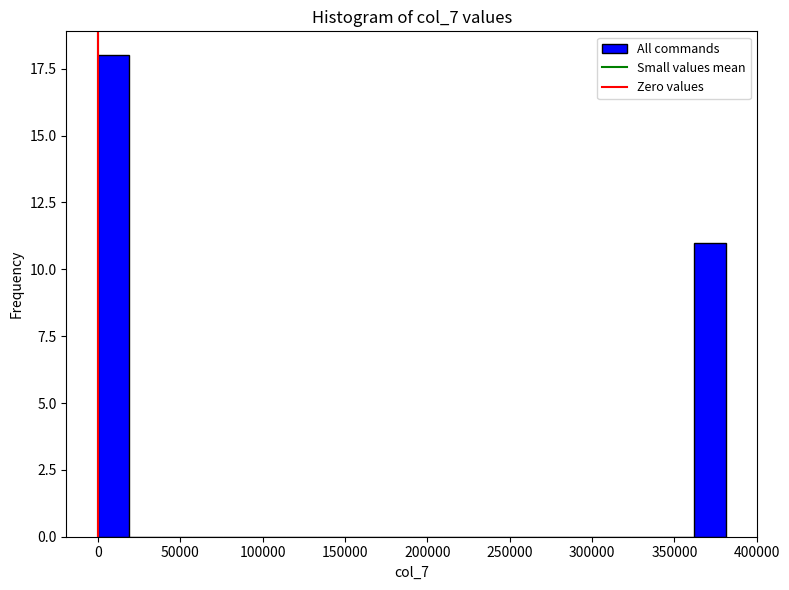

Read against the x-axis, roughly where is the centre of the tallest bar?

10000